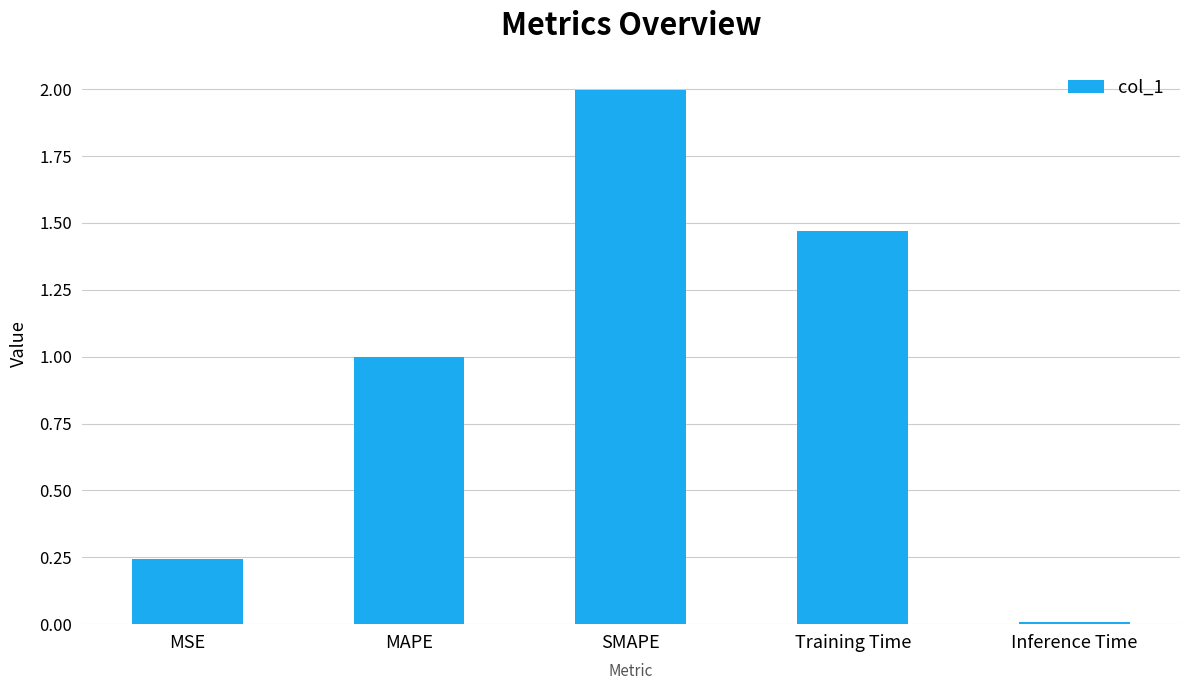

What is the greatest value displayed?

2.0